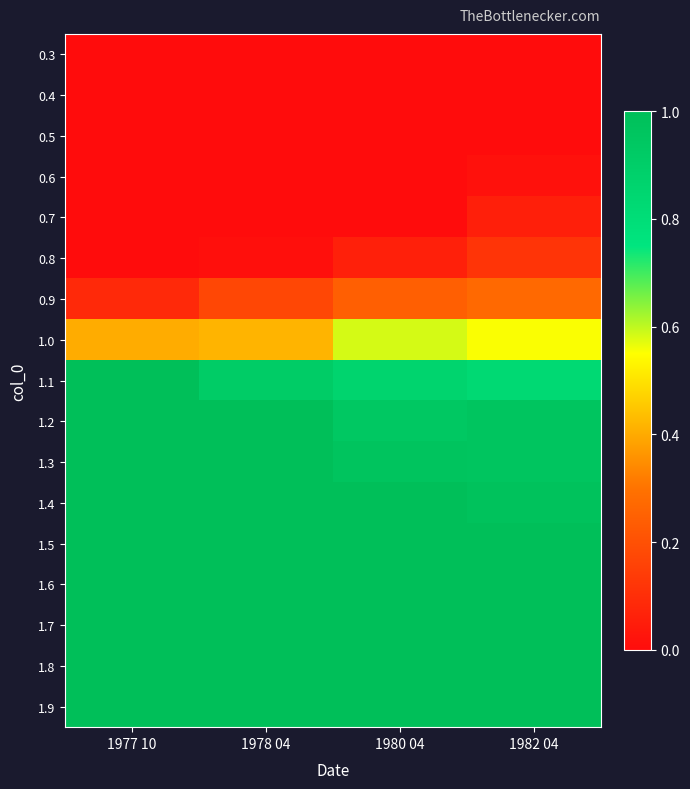

Reading left to right, transcribe all the data shown in this chart.

0.3: 1977 10=0.0	1978 04=0.0	1980 04=0.0	1982 04=0.0
0.4: 1977 10=0.0	1978 04=0.0	1980 04=0.0	1982 04=0.0
0.5: 1977 10=0.0	1978 04=0.0	1980 04=0.0	1982 04=0.0
0.6: 1977 10=0.0	1978 04=0.0	1980 04=0.0	1982 04=0.0
0.7: 1977 10=0.0	1978 04=0.0	1980 04=0.0	1982 04=0.1
0.8: 1977 10=0.0	1978 04=0.0	1980 04=0.1	1982 04=0.1
0.9: 1977 10=0.1	1978 04=0.2	1980 04=0.2	1982 04=0.3
1.0: 1977 10=0.4	1978 04=0.4	1980 04=0.6	1982 04=0.6
1.1: 1977 10=1.0	1978 04=0.9	1980 04=0.9	1982 04=0.8
1.2: 1977 10=1.0	1978 04=1.0	1980 04=0.9	1982 04=1.0
1.3: 1977 10=1.0	1978 04=1.0	1980 04=1.0	1982 04=1.0
1.4: 1977 10=1.0	1978 04=1.0	1980 04=1.0	1982 04=1.0
1.5: 1977 10=1.0	1978 04=1.0	1980 04=1.0	1982 04=1.0
1.6: 1977 10=1.0	1978 04=1.0	1980 04=1.0	1982 04=1.0
1.7: 1977 10=1.0	1978 04=1.0	1980 04=1.0	1982 04=1.0
1.8: 1977 10=1.0	1978 04=1.0	1980 04=1.0	1982 04=1.0
1.9: 1977 10=1.0	1978 04=1.0	1980 04=1.0	1982 04=1.0